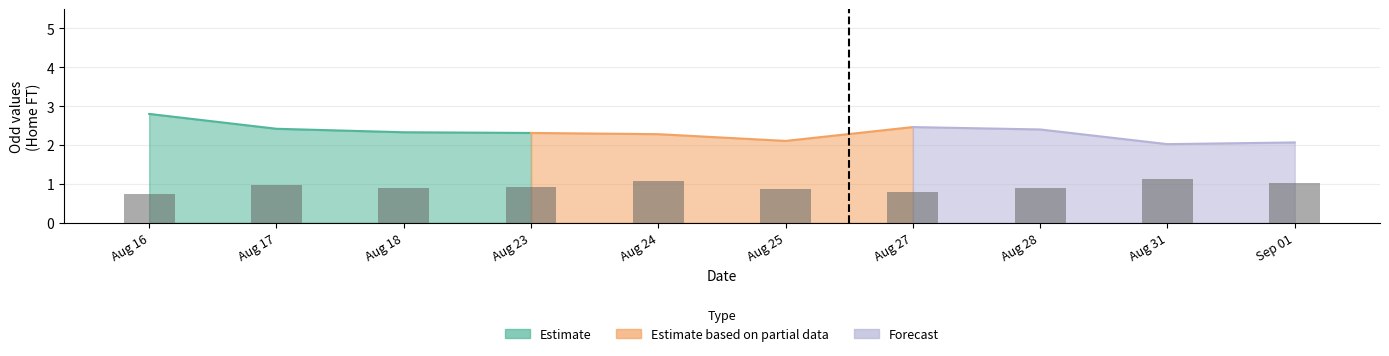

Rank the categories by value from highest to lowest.

Aug 31, Aug 24, Sep 01, Aug 17, Aug 23, Aug 28, Aug 18, Aug 25, Aug 27, Aug 16